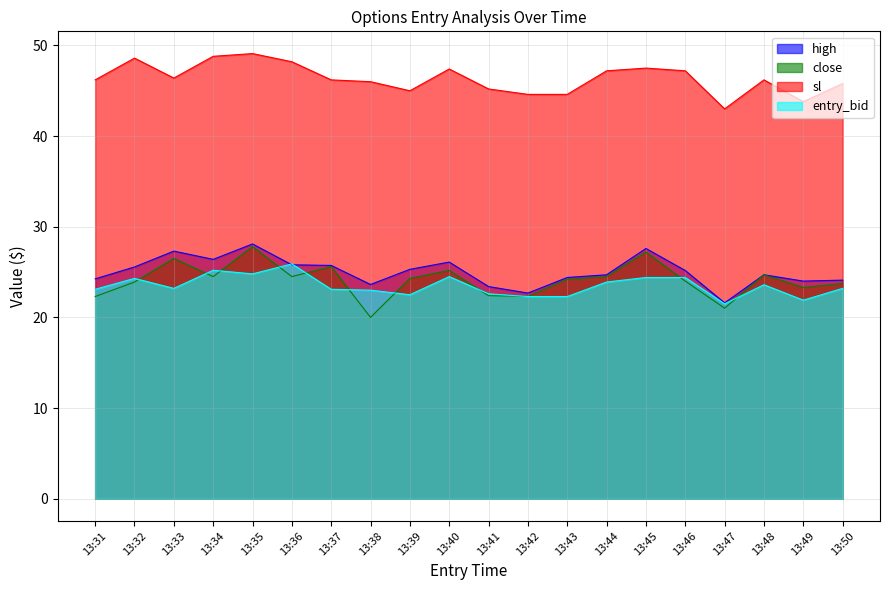

What are all the series names shown in the legend?

high, close, sl, entry_bid